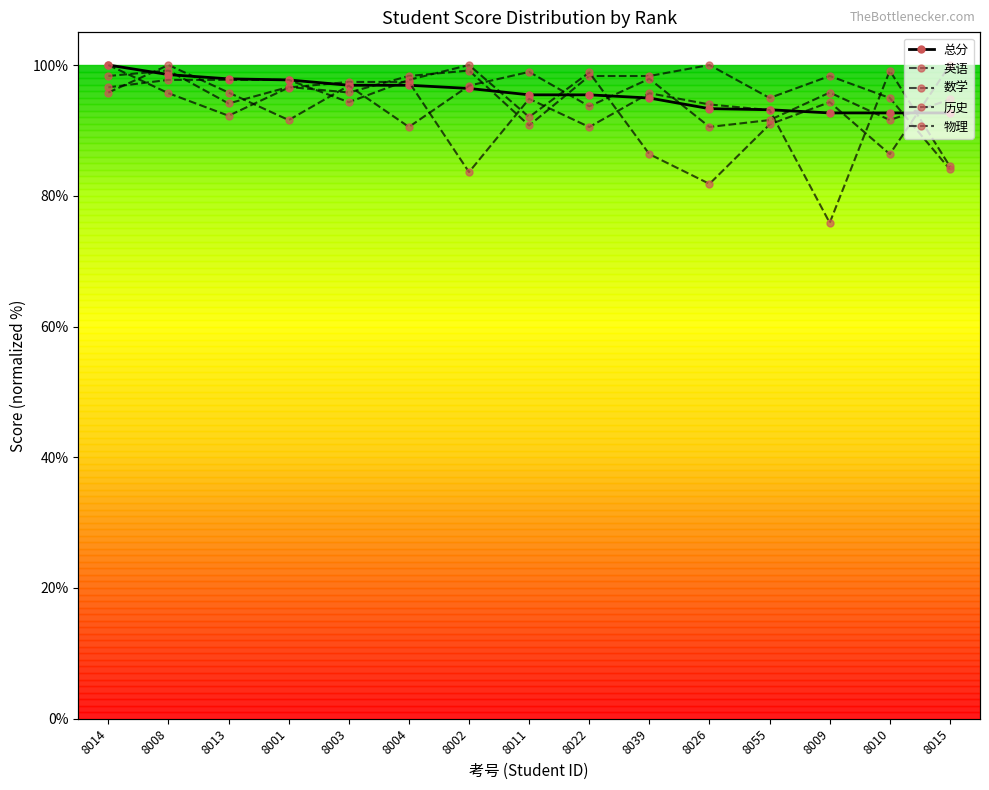

Reading left to right, extract all data points from this chart.

总分: 100.0	98.5	97.9	97.7	96.9	96.9	96.4	95.4	95.4	95.0	93.3	93.2	92.7	92.7	92.7
英语: 98.3	99.2	94.1	96.6	95.8	98.3	99.2	90.8	98.3	98.3	100.0	95.0	98.3	95.0	84.0
数学: 100.0	95.7	92.2	96.6	97.4	97.4	83.6	94.8	90.5	95.7	94.0	93.1	75.9	99.1	84.5
历史: 96.6	97.7	97.7	97.7	94.3	97.7	100.0	92.0	98.9	86.4	81.8	90.9	94.3	86.4	100.0
物理: 95.8	100.0	95.8	91.6	96.8	90.5	96.8	98.9	93.7	97.9	90.5	91.6	95.8	91.6	94.7